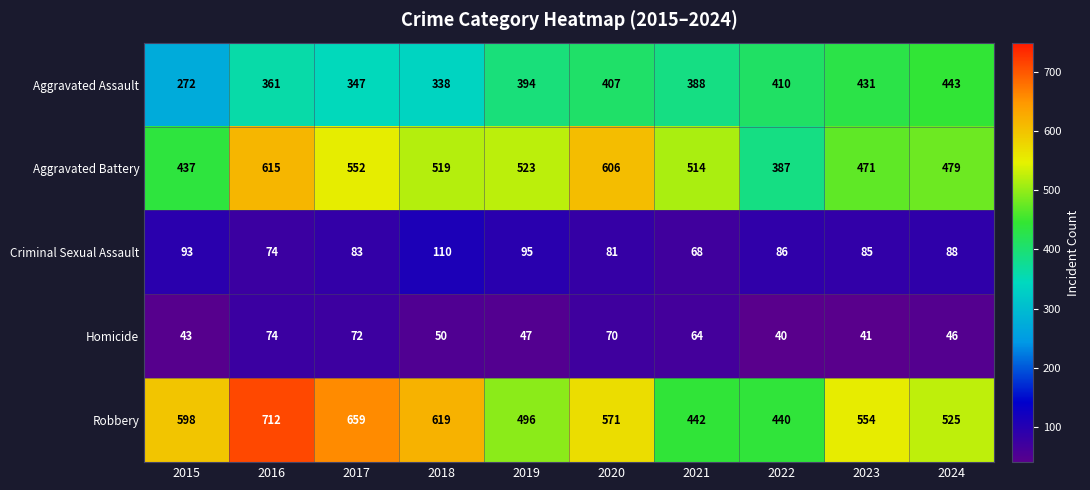

At how many categories does at least one series exceed 444?

9